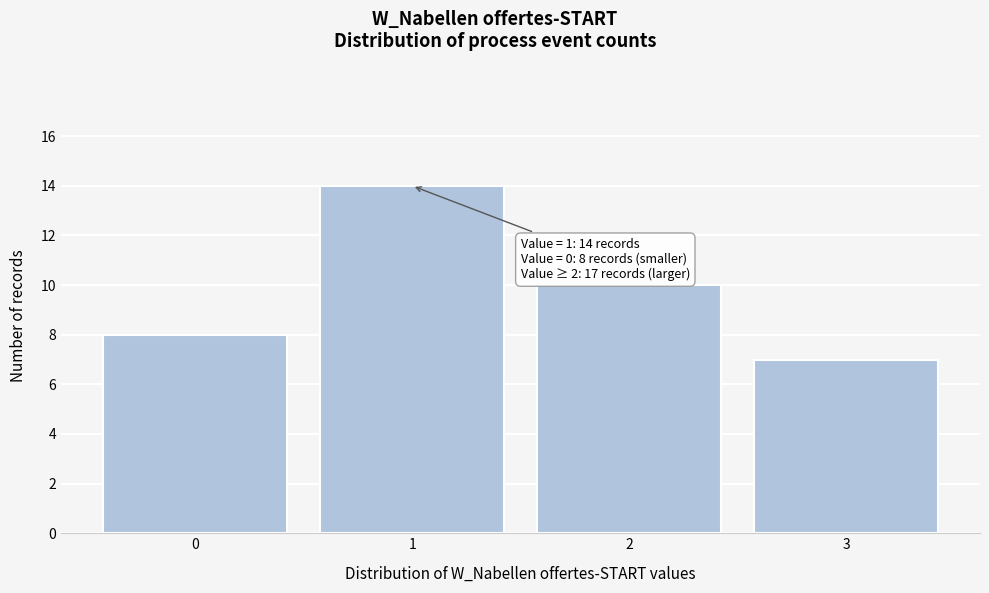

Reading left to right, what are all the values shown in this chart?

0=8	1=14	2=10	3=7